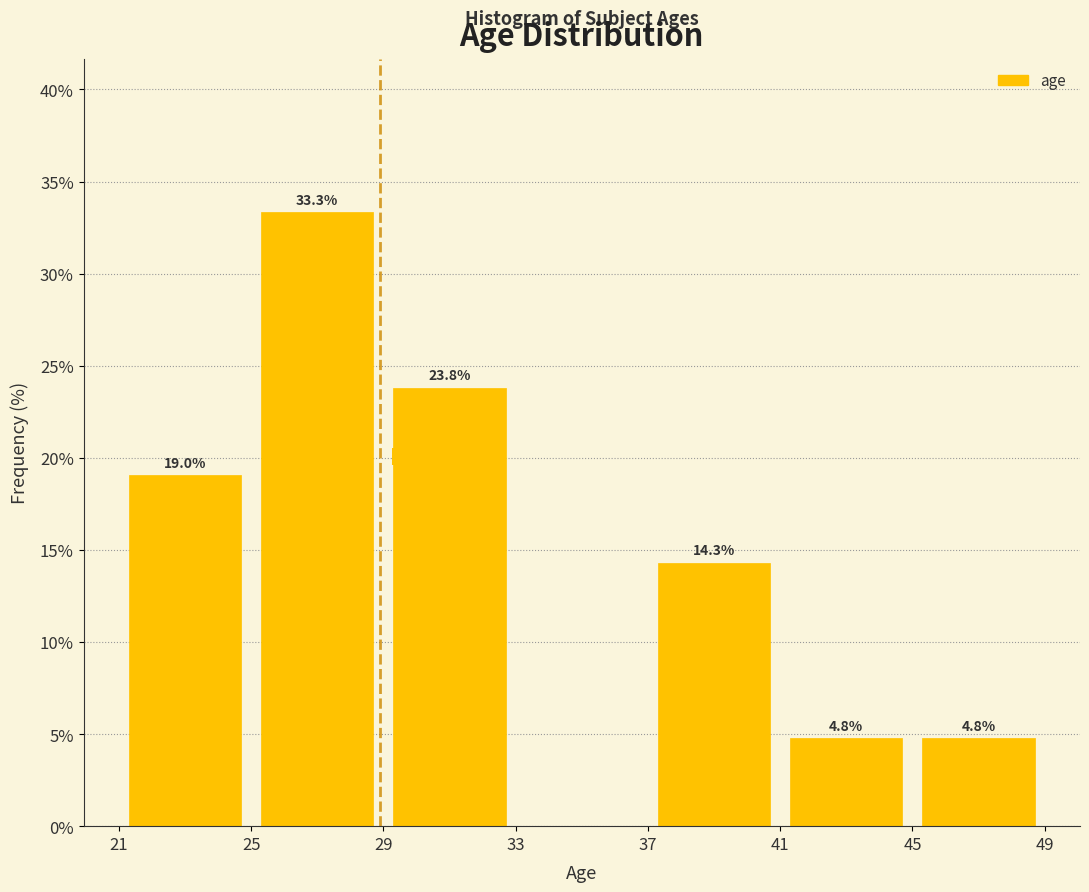

Which range on the x-axis has the tallest bar?

25 to 29